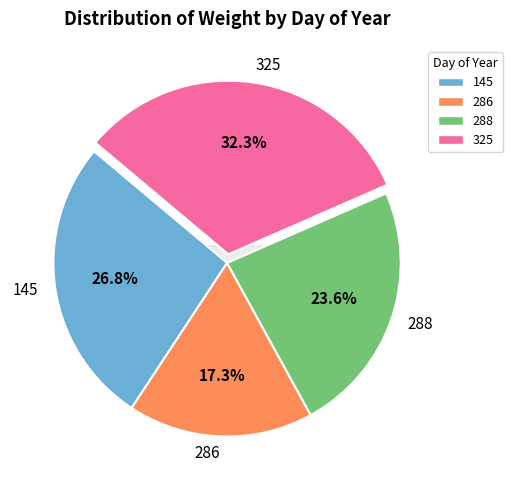

The 288 slice represents 24% of the pie. True or false?

True